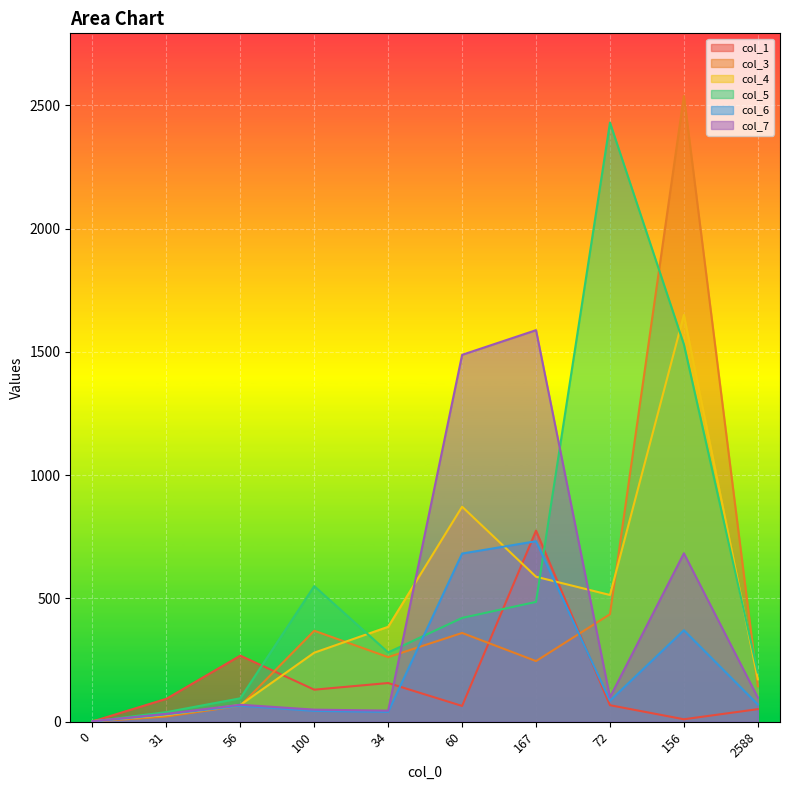

At which label does col_1 first exceed 93?

56